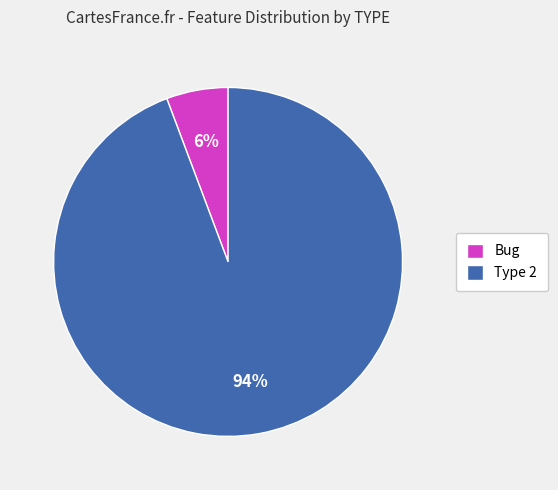

Between Bug and Type 2, which is larger?

Type 2